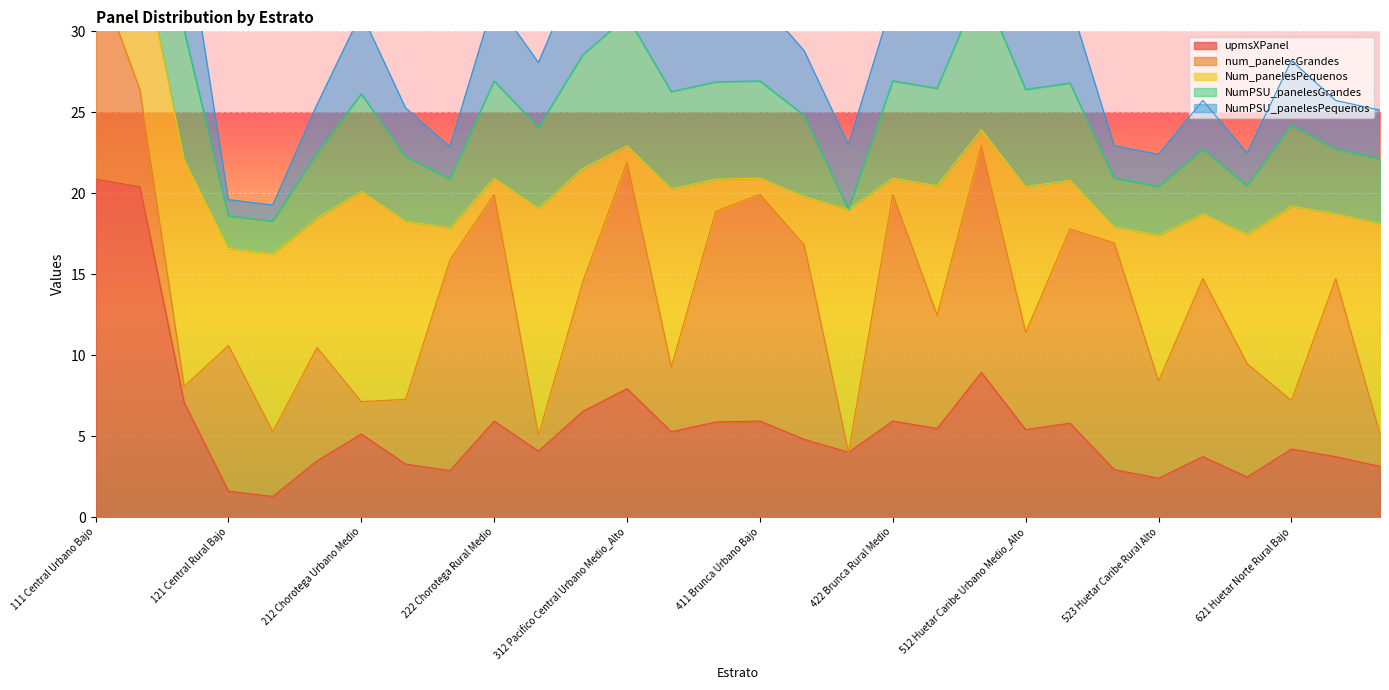

What is the value of the NumPSU_panelesGrandes point at the 30th from the left?

22.1